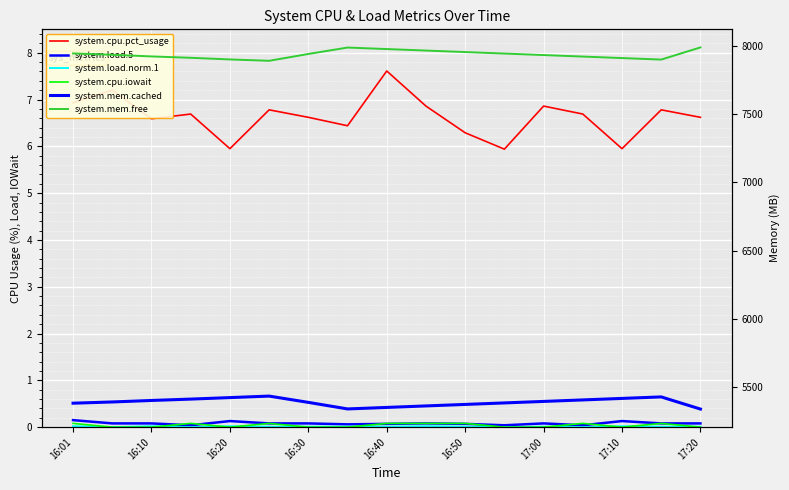

The value of system.cpu.pct_usage at 16:10 is 2.2. True or false?

False